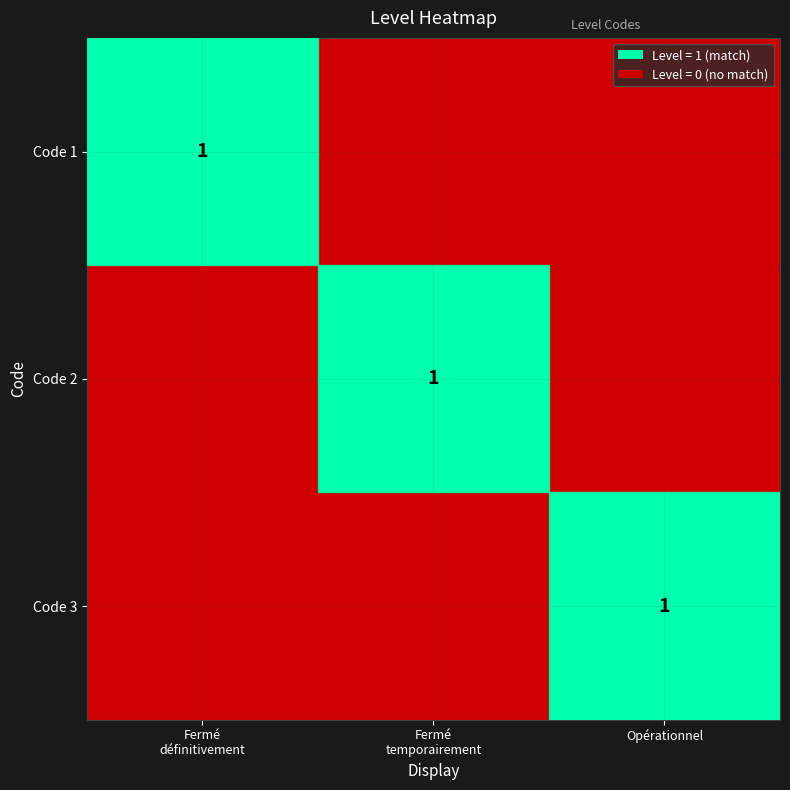

Is it true that Code 3 equals 1 at Opérationnel?

True